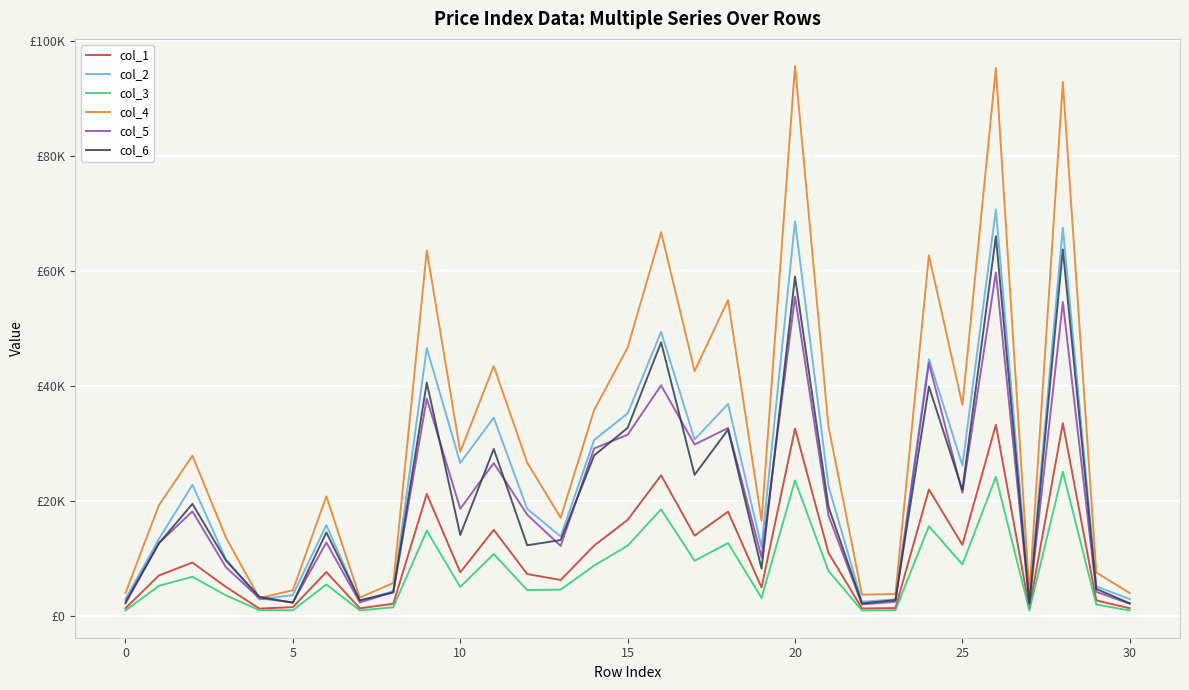

What are all the series names shown in the legend?

col_1, col_2, col_3, col_4, col_5, col_6